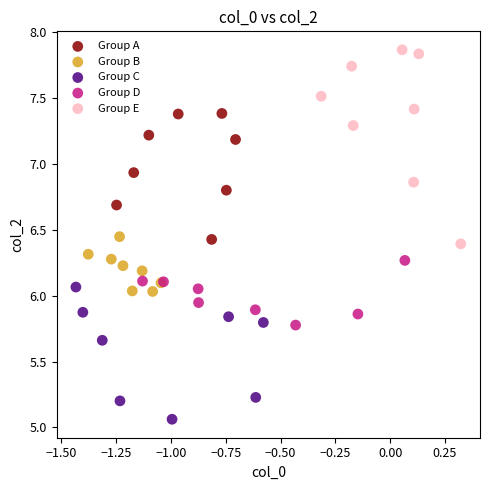

What are all the series names shown in the legend?

Group A, Group B, Group C, Group D, Group E